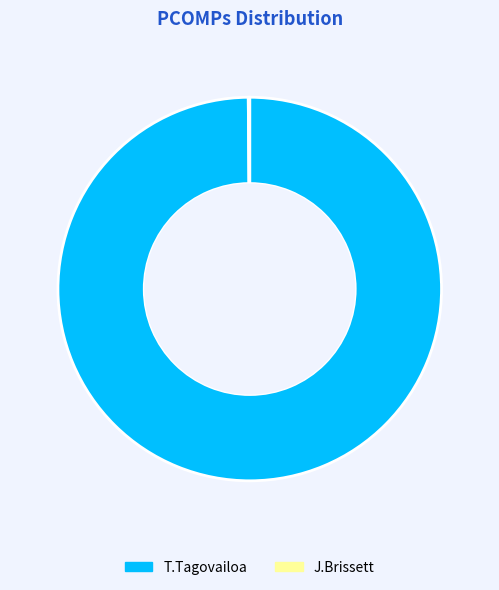

The T.Tagovailoa slice represents 100% of the pie. True or false?

True